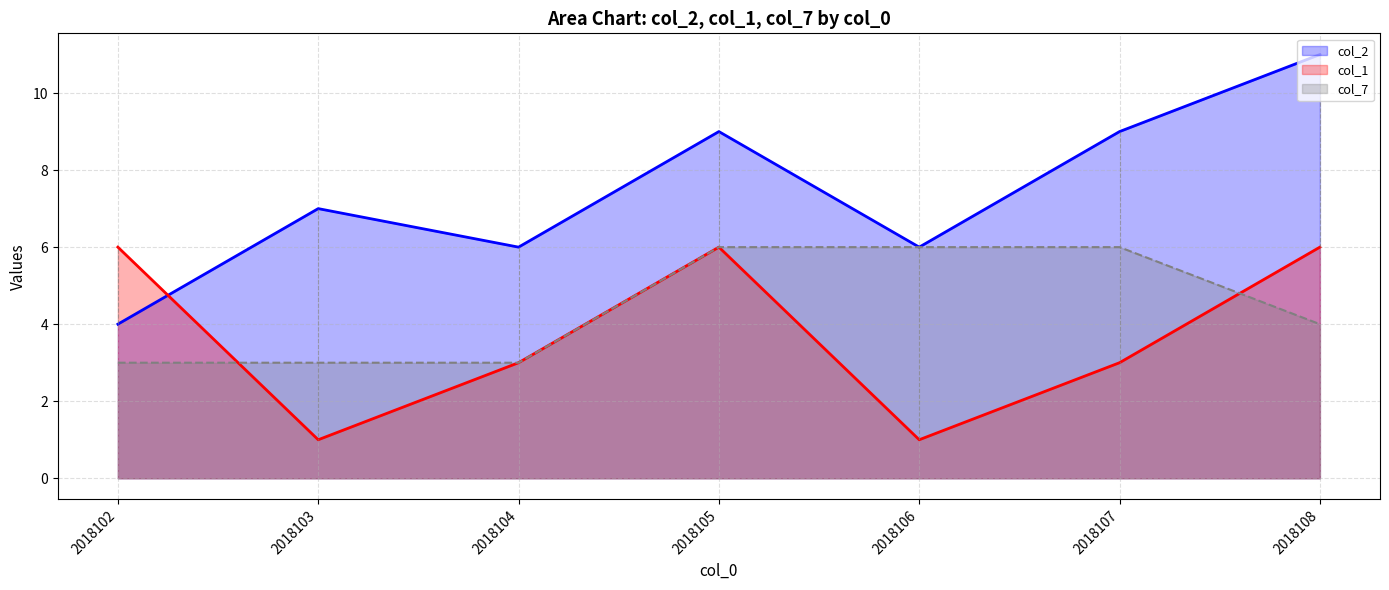

Does the chart display data point markers on the line(s)?

No